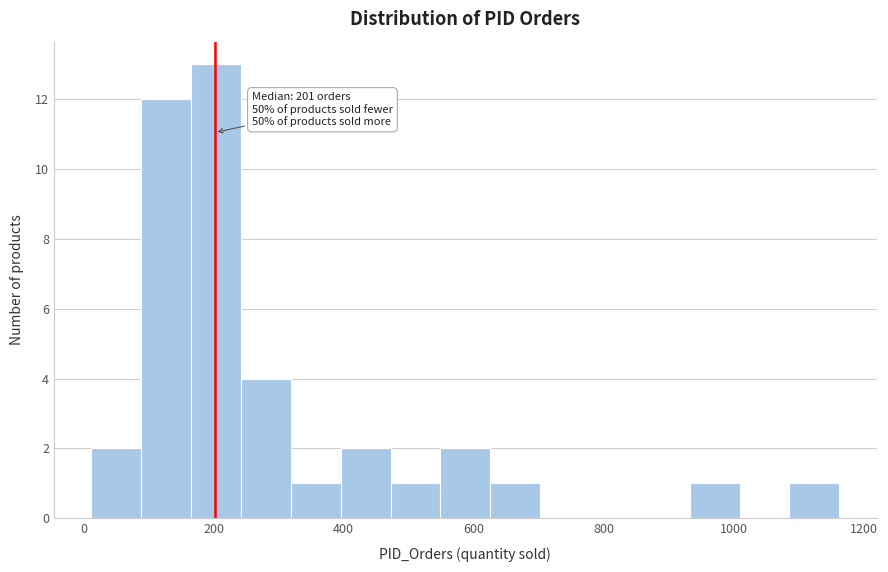

Around what value on the x-axis is the tallest bar? Give the approximate position of its centre, as read against the axis.

200